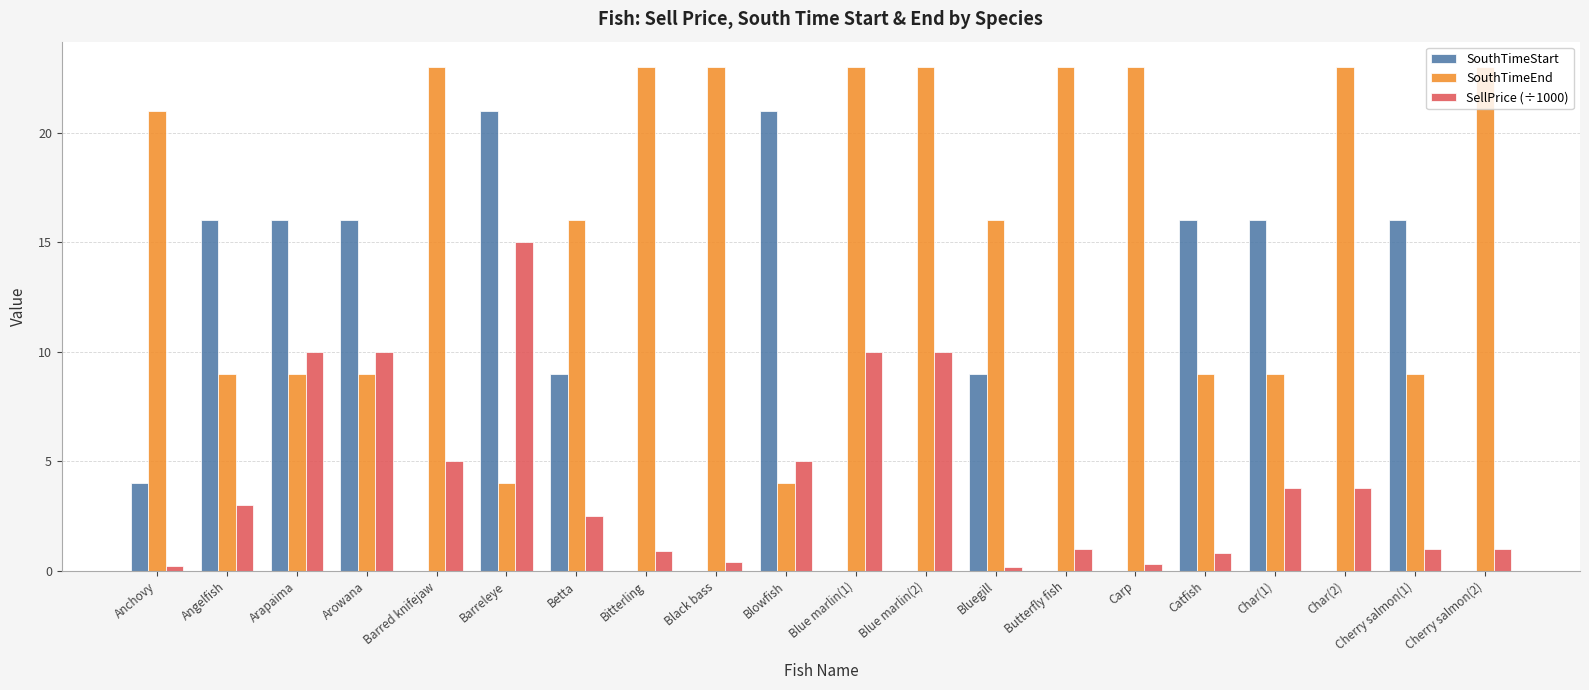

Reading left to right, transcribe all the data shown in this chart.

SouthTimeStart: Anchovy=4.0	Angelfish=16.0	Arapaima=16.0	Arowana=16.0	Barred knifejaw=0.0	Barreleye=21.0	Betta=9.0	Bitterling=0.0	Black bass=0.0	Blowfish=21.0	Blue marlin(1)=0.0	Blue marlin(2)=0.0	Bluegill=9.0	Butterfly fish=0.0	Carp=0.0	Catfish=16.0	Char(1)=16.0	Char(2)=0.0	Cherry salmon(1)=16.0	Cherry salmon(2)=0.0
SouthTimeEnd: Anchovy=21.0	Angelfish=9.0	Arapaima=9.0	Arowana=9.0	Barred knifejaw=23.0	Barreleye=4.0	Betta=16.0	Bitterling=23.0	Black bass=23.0	Blowfish=4.0	Blue marlin(1)=23.0	Blue marlin(2)=23.0	Bluegill=16.0	Butterfly fish=23.0	Carp=23.0	Catfish=9.0	Char(1)=9.0	Char(2)=23.0	Cherry salmon(1)=9.0	Cherry salmon(2)=23.0
SellPrice (÷1000): Anchovy=0.2	Angelfish=3.0	Arapaima=10.0	Arowana=10.0	Barred knifejaw=5.0	Barreleye=15.0	Betta=2.5	Bitterling=0.9	Black bass=0.4	Blowfish=5.0	Blue marlin(1)=10.0	Blue marlin(2)=10.0	Bluegill=0.2	Butterfly fish=1.0	Carp=0.3	Catfish=0.8	Char(1)=3.8	Char(2)=3.8	Cherry salmon(1)=1.0	Cherry salmon(2)=1.0